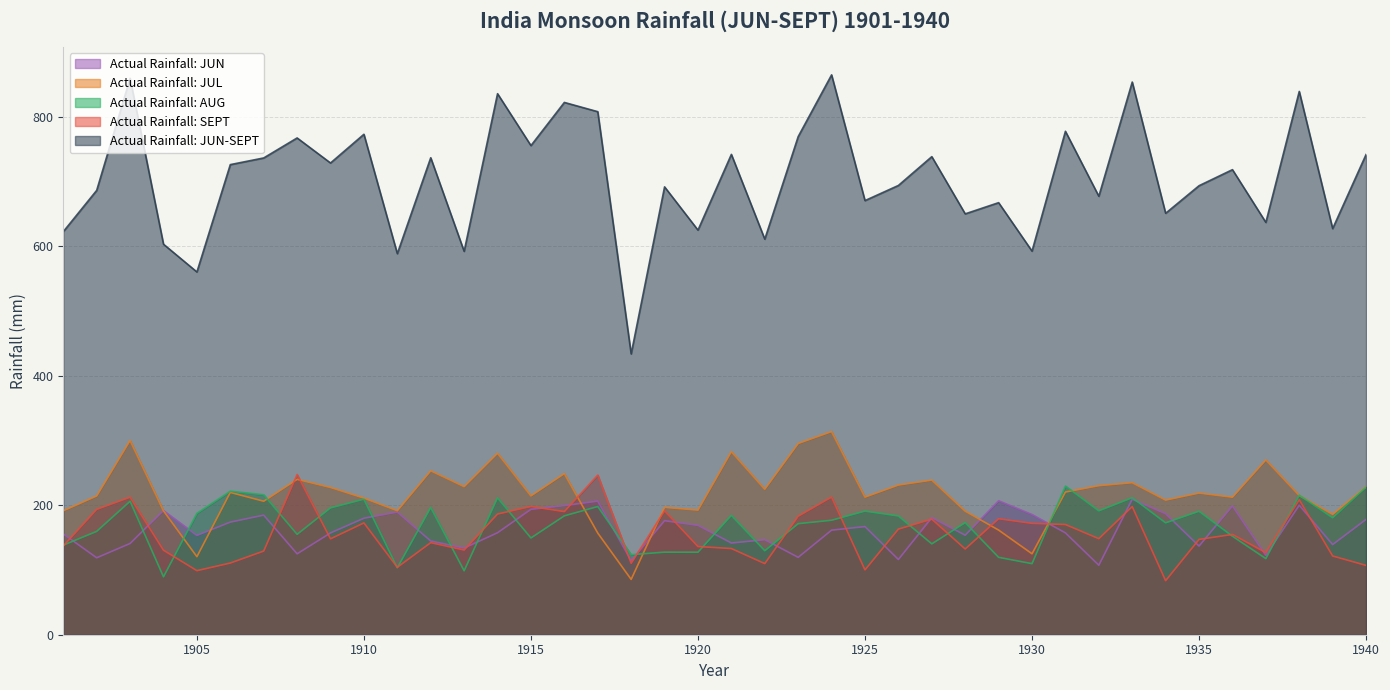

What are all the series names shown in the legend?

Actual Rainfall: JUN, Actual Rainfall: JUL, Actual Rainfall: AUG, Actual Rainfall: SEPT, Actual Rainfall: JUN-SEPT